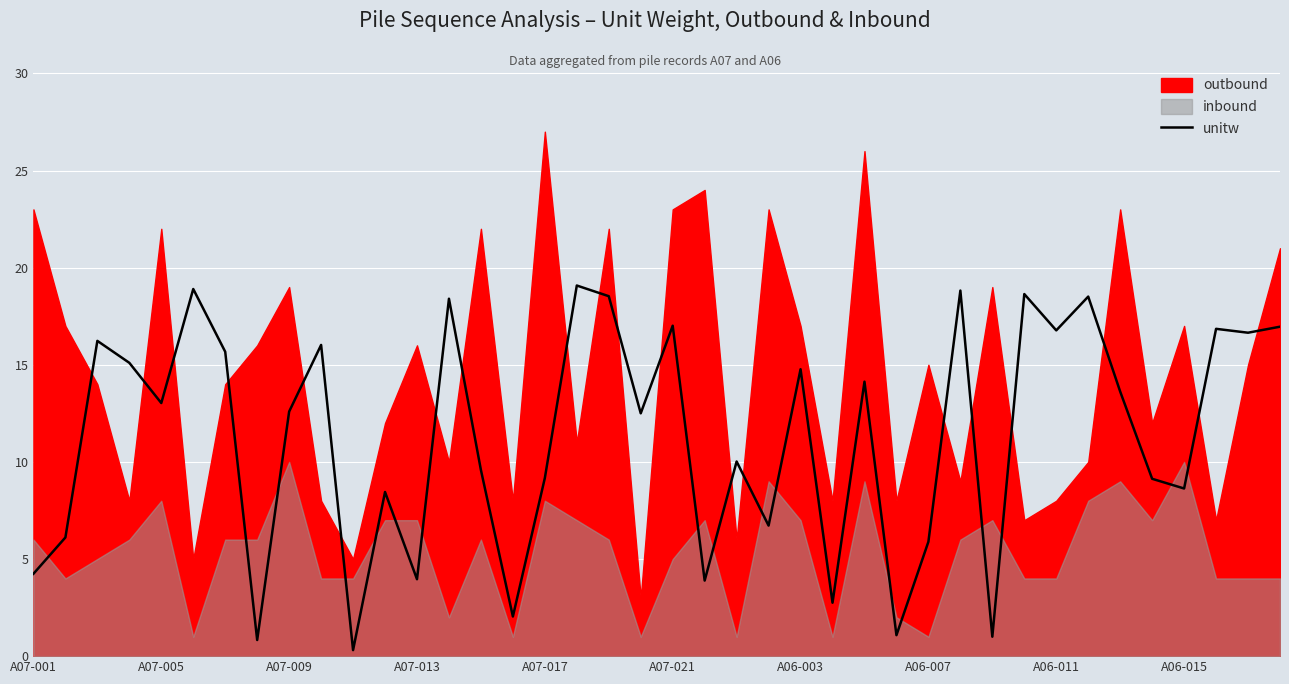

How many points are lower than both their immediate neighbors (excluding endpoints)?

14